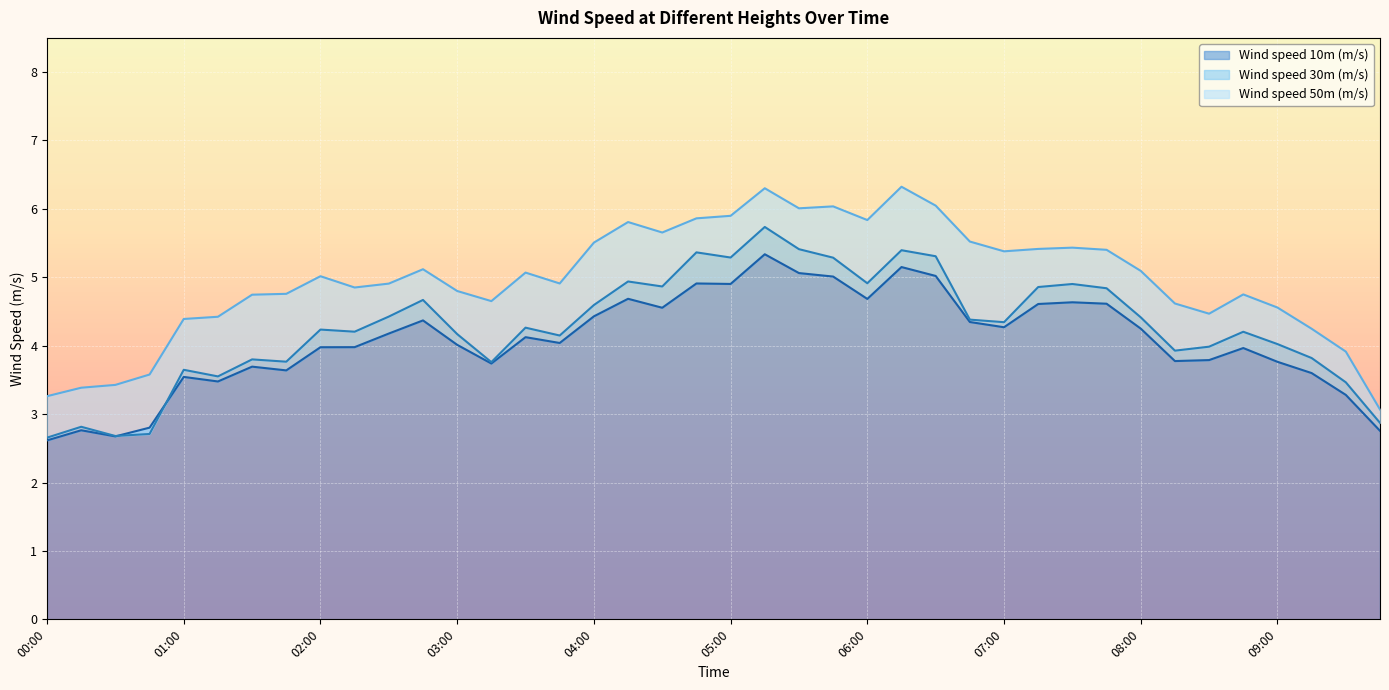

Which has a higher value, 08:45 or 05:00?

05:00